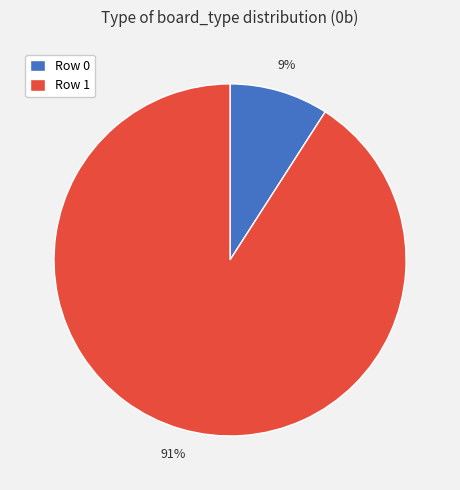

The Row 1 slice represents 99% of the pie. True or false?

False